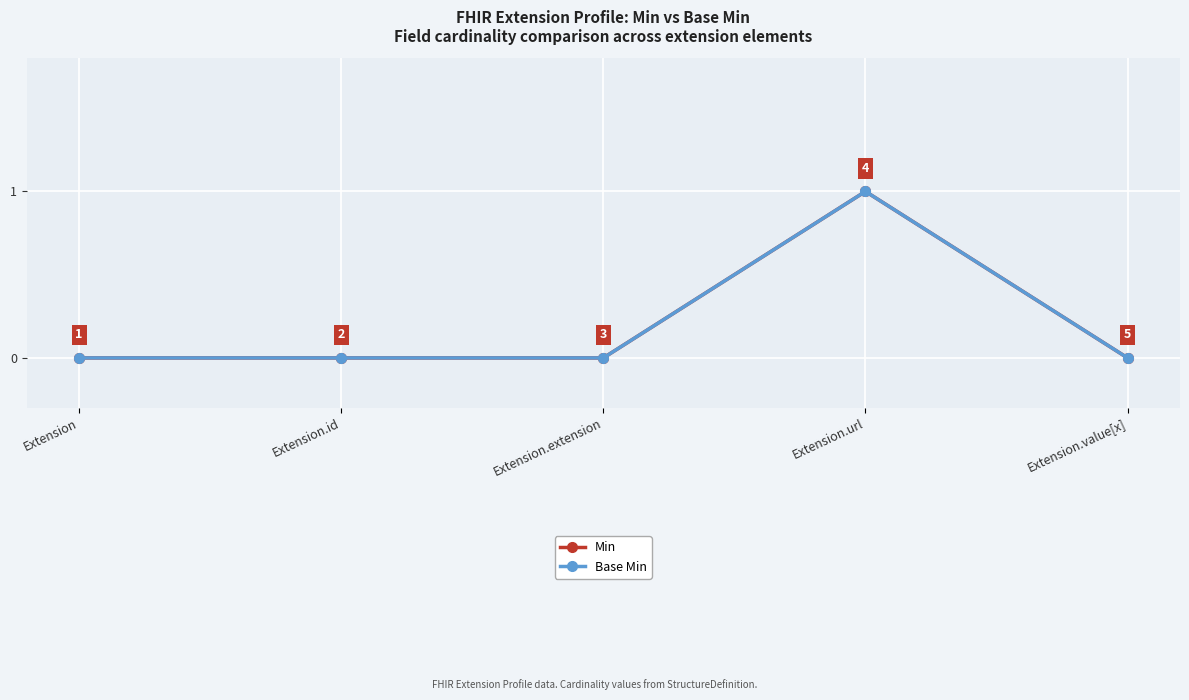

What is the total value across all series at Extension.url?

2